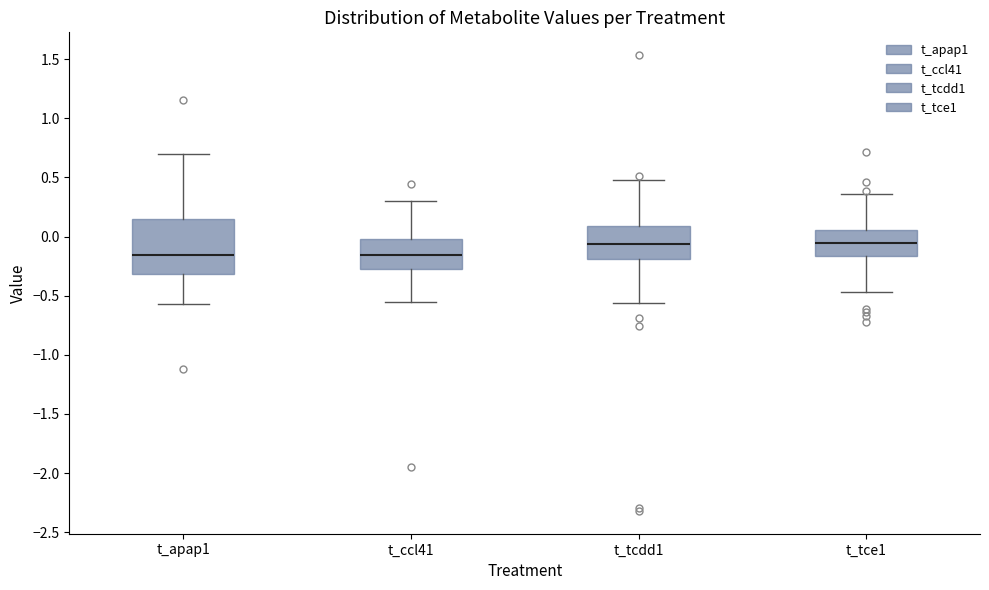

Where is the upper edge of the box for t_ccl41 on the y-axis? The values are not printed on the chart, so give them approximately, as read against the axis.

0.00